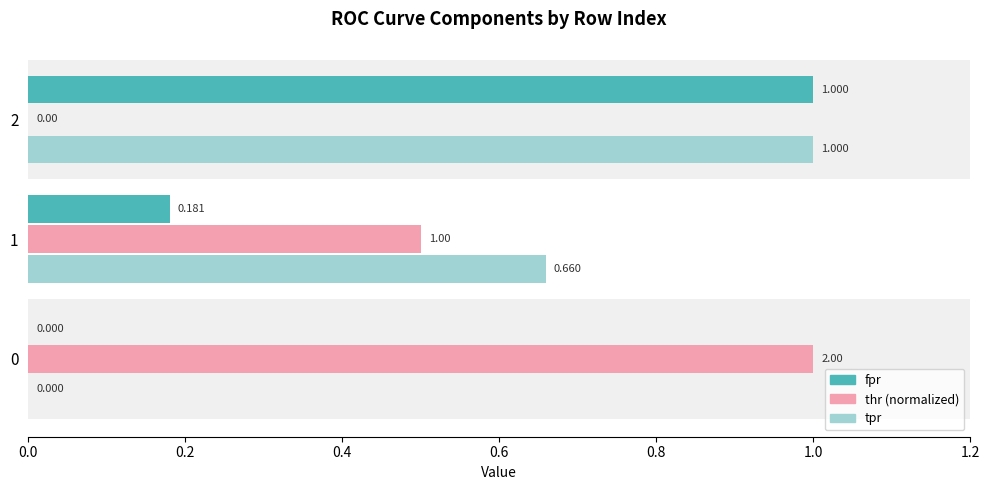

Count the number of data series in this chart.

3